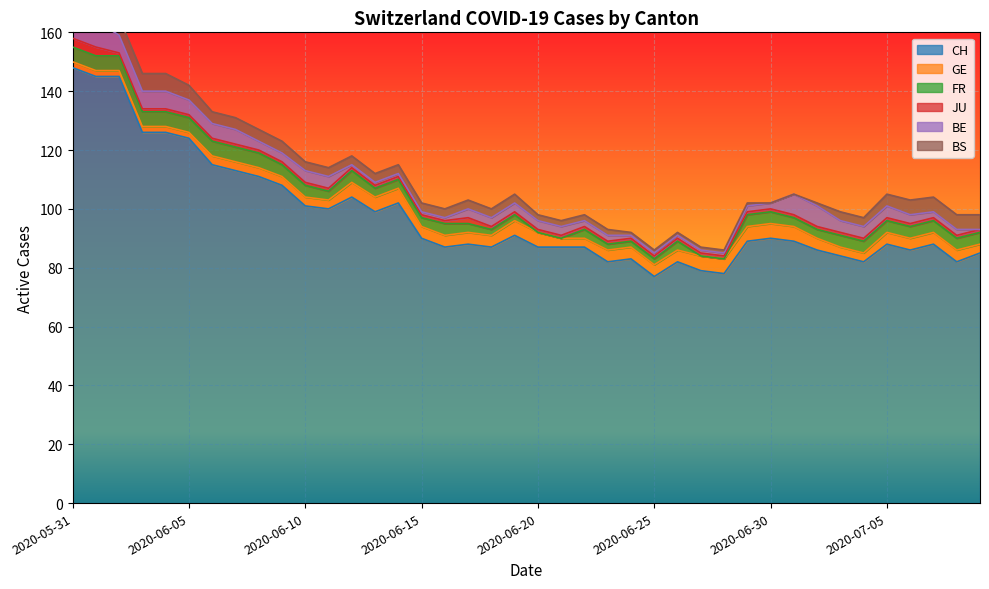

True or false: GE has a value of 5 at 2020-07-09.

False